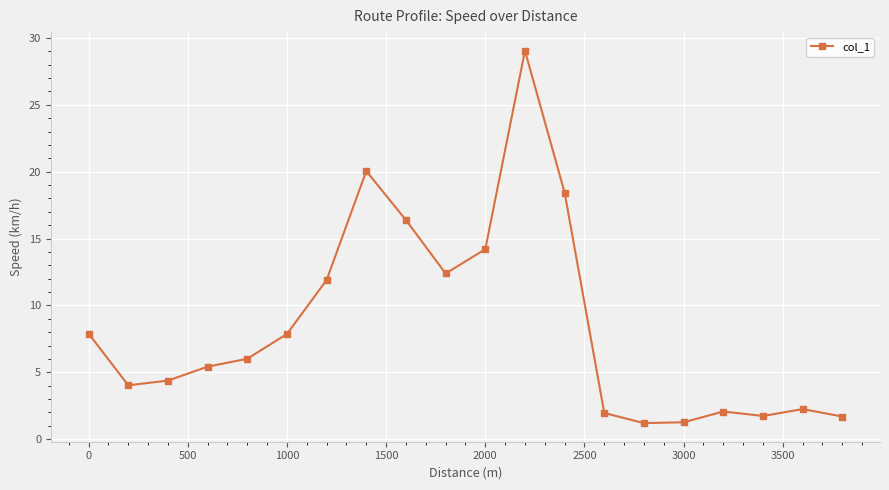

What is the value of the 6th point from the left?

7.9